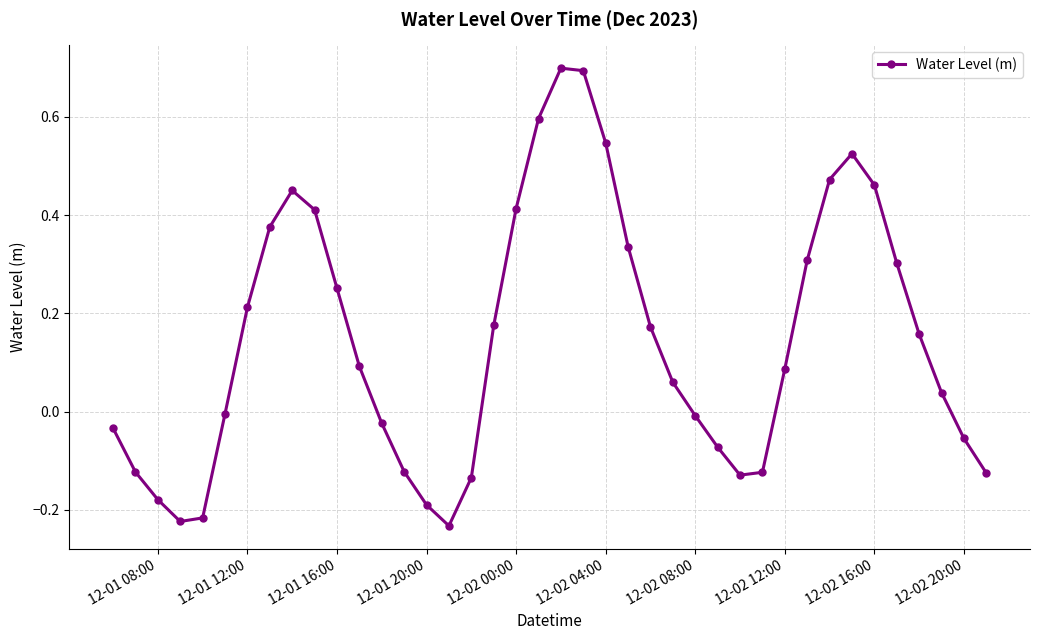

True or false: there are more than 0 points higher than both neighbors.

True